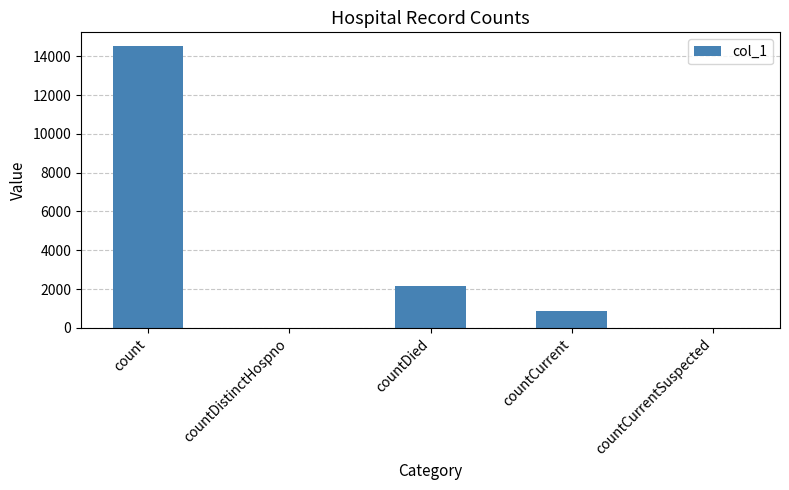

At which label does the data first exceed 875?

count